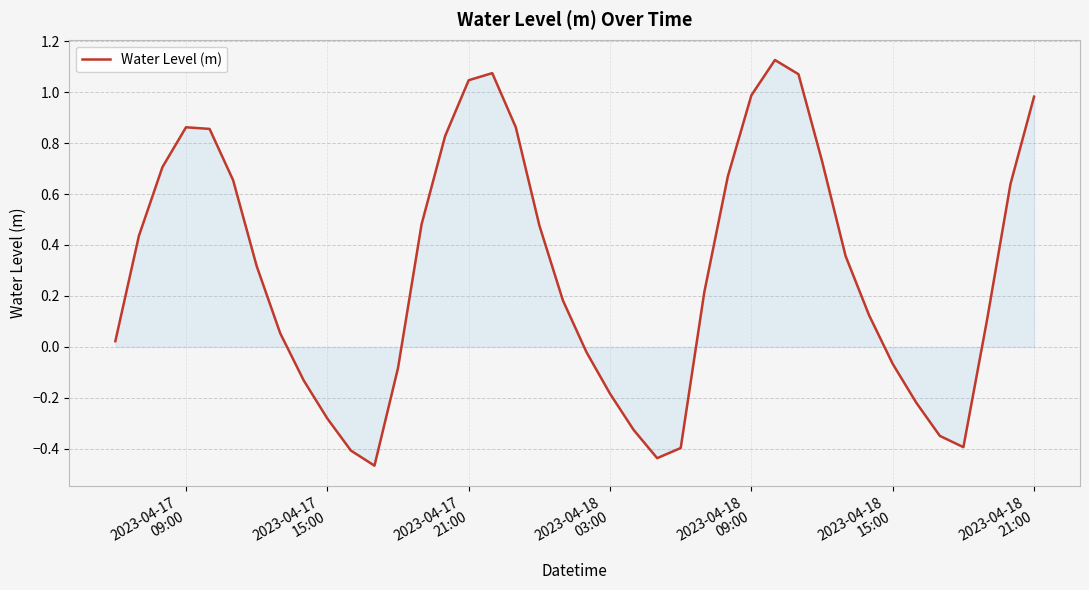

What is the difference between the maximum and minimum values?

1.6